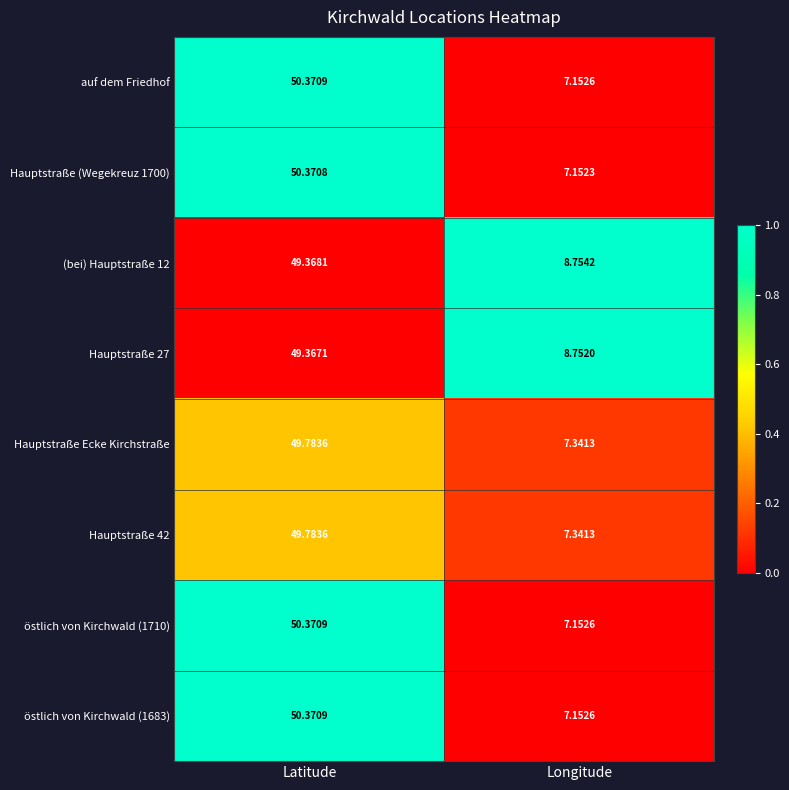

Rank the categories by Hauptstraße 42 value from lowest to highest.

Longitude, Latitude